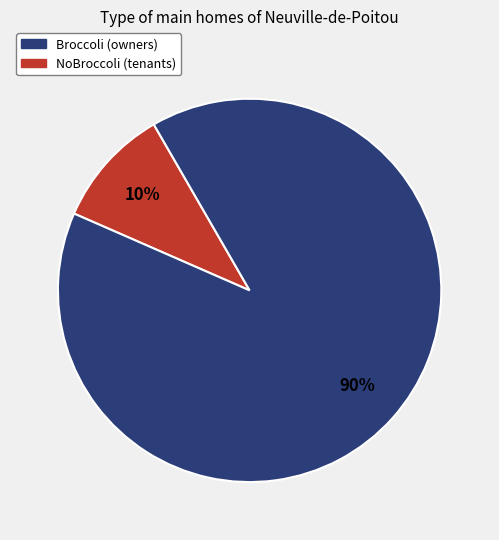

Between Broccoli and NoBroccoli, which is larger?

NoBroccoli